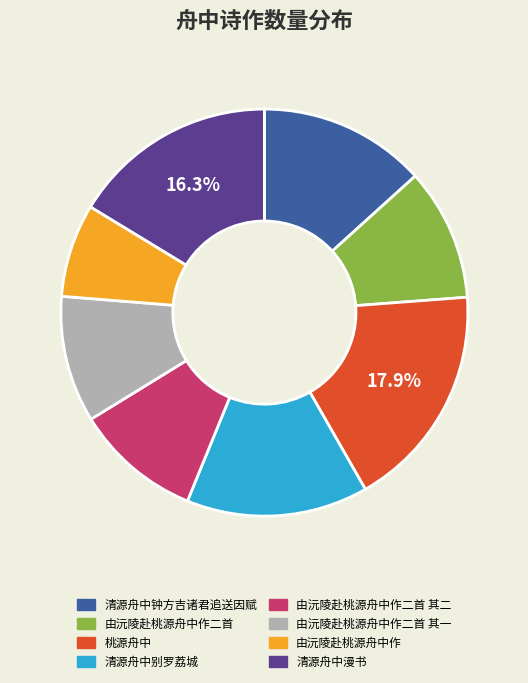

Is there any slice that represents more than half of the pie?

No